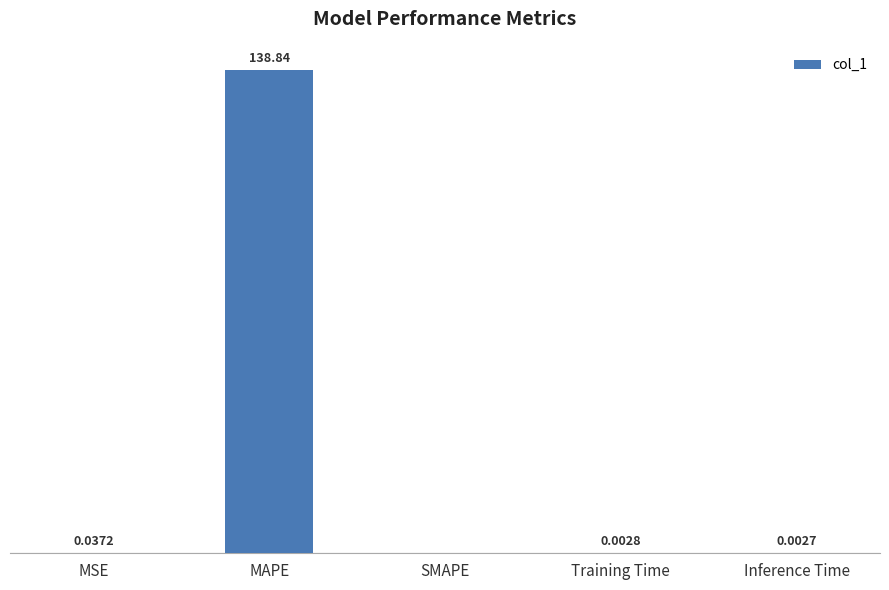

Which has a higher value, MSE or MAPE?

MAPE